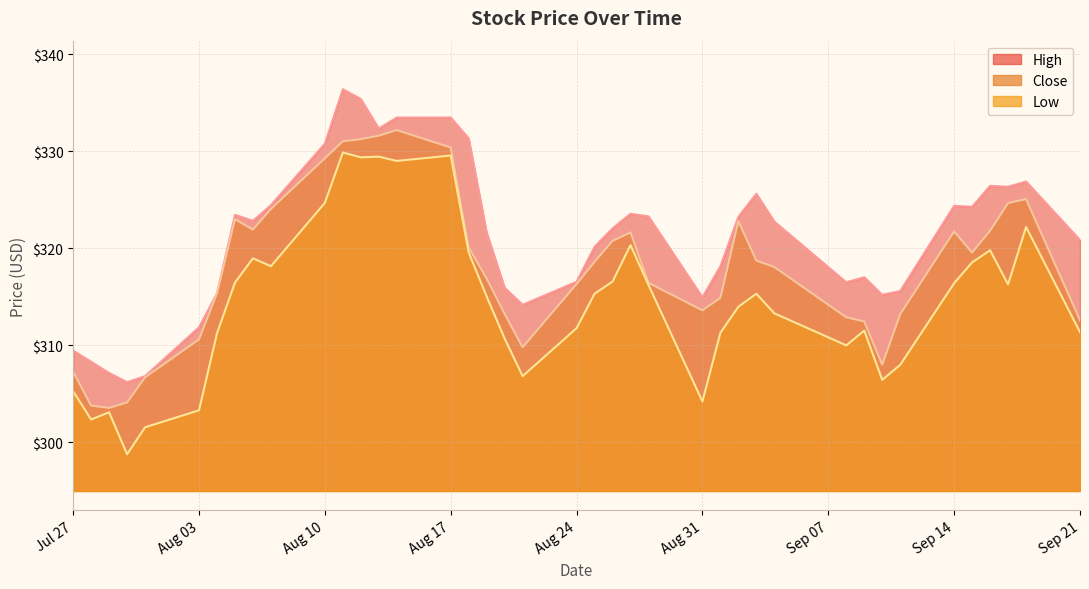

True or false: Low has a value of 311.3 at 2020-09-01.

True